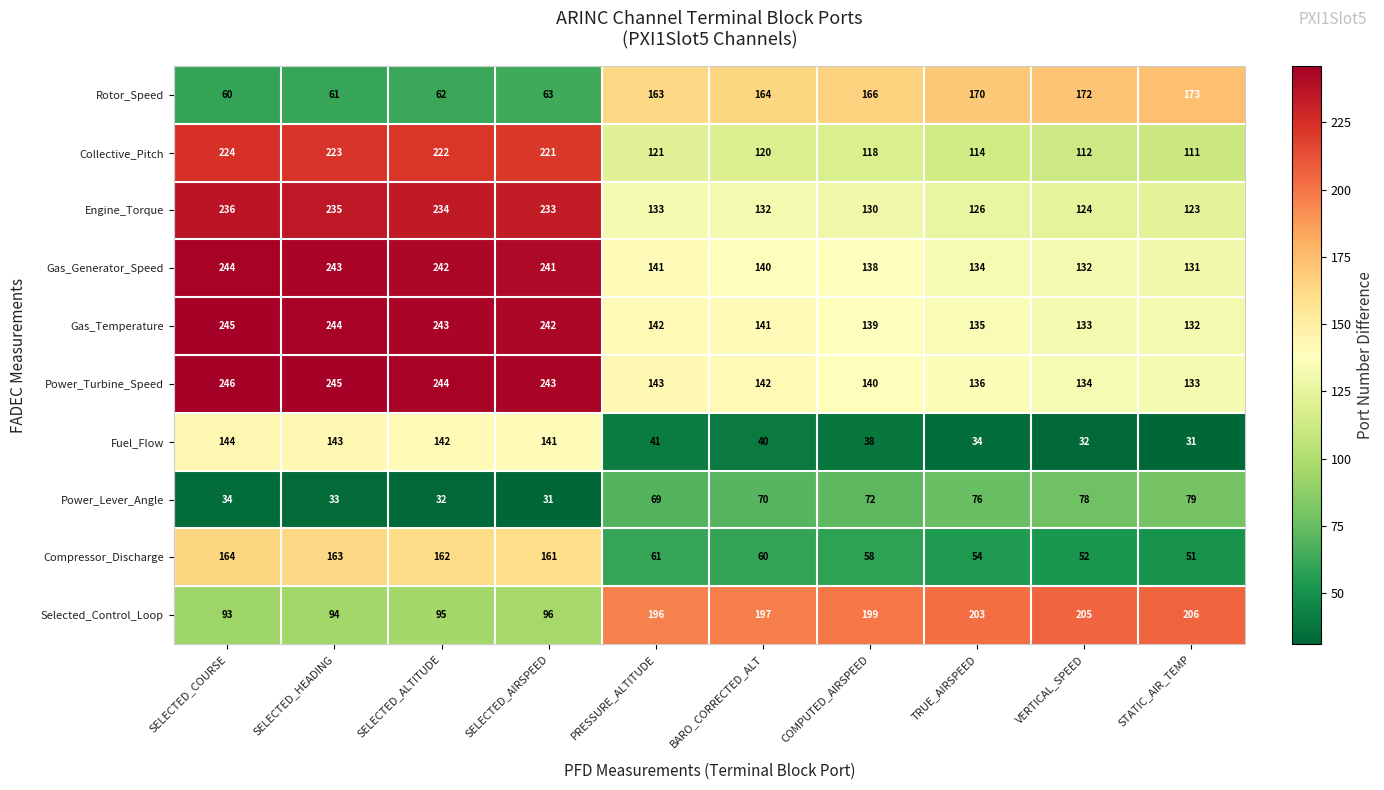

What is the total value across all series at SELECTED_HEADING?

1684